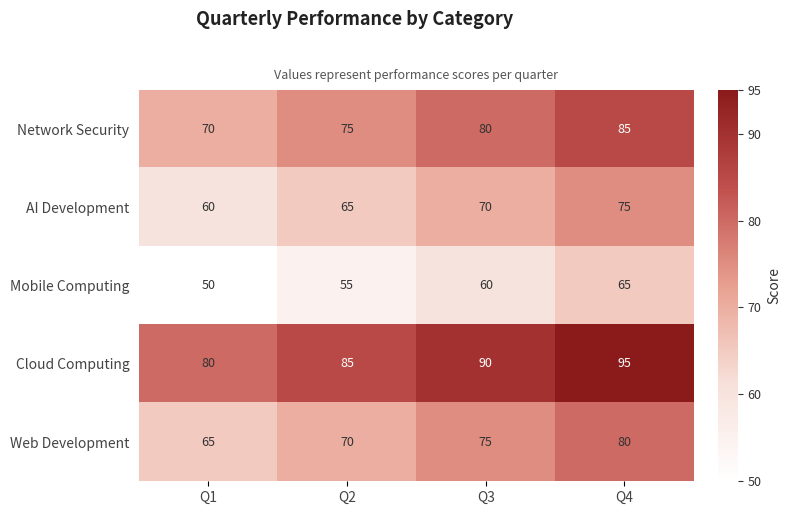

Which category has the lowest value across all series?

Q1